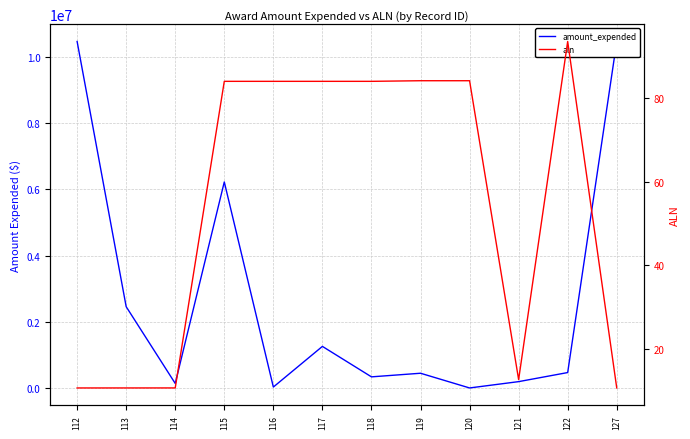

Where does the amount_expended series first go above 470298?

112